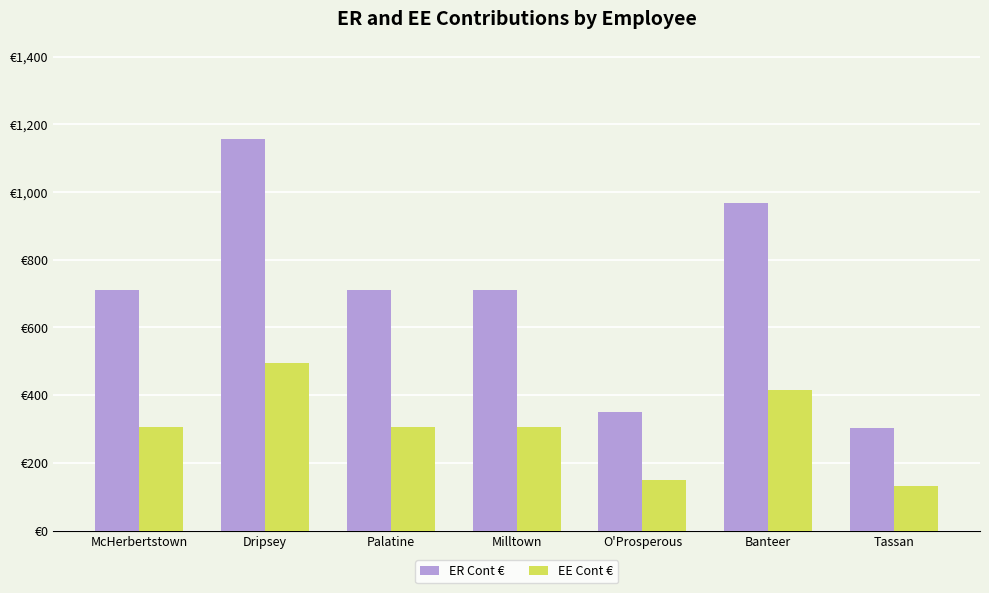

Is the value of EE Cont € at Milltown greater than the value of ER Cont € at O'Prosperous?

No